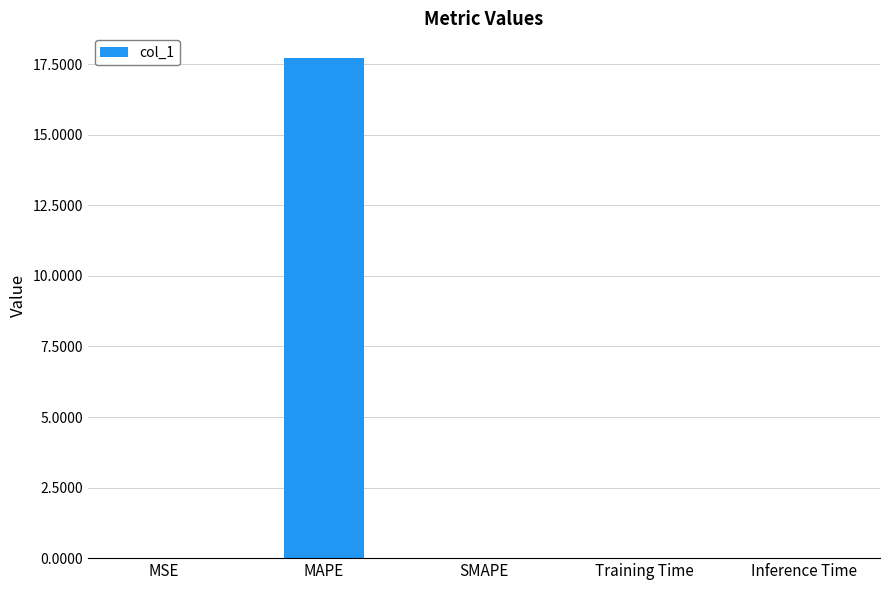

What is the greatest value displayed?

17.7